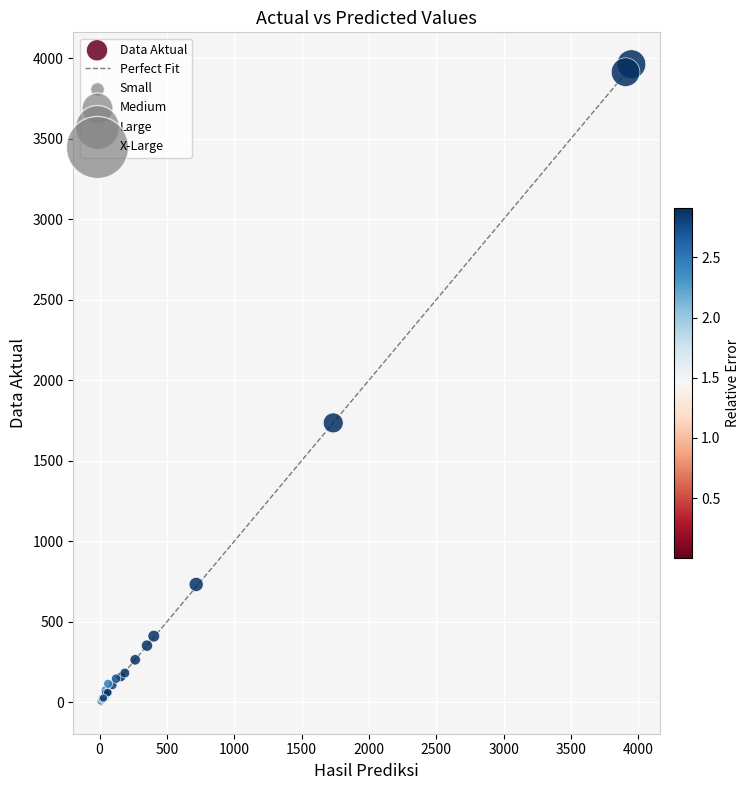

What Y value in the scatter plot is closest to 1982?

1735